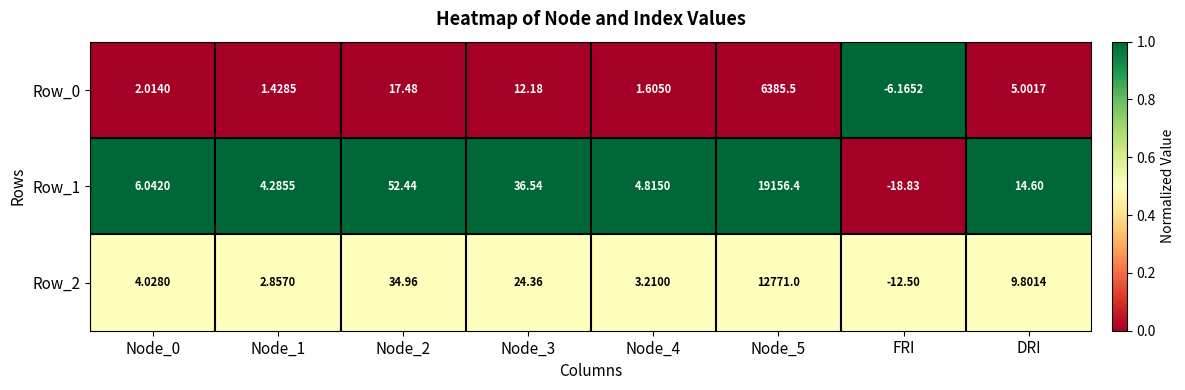

How many categories are shown in the chart?

8